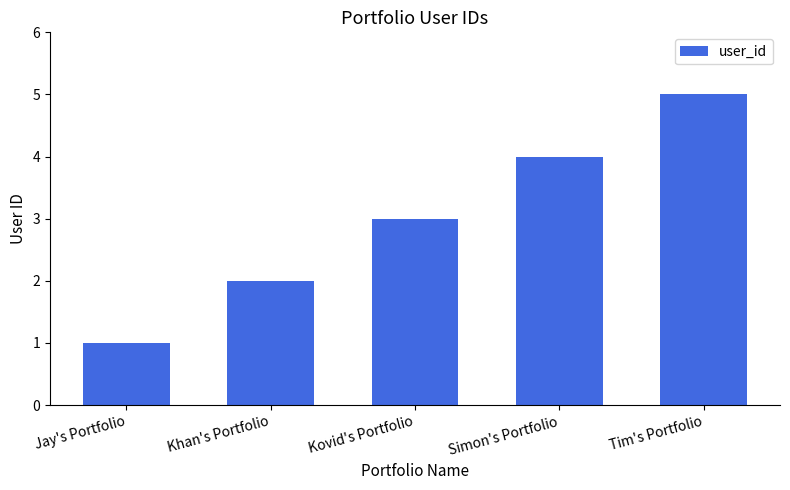

What is the label of the 1st bar from the right?

Tim's Portfolio